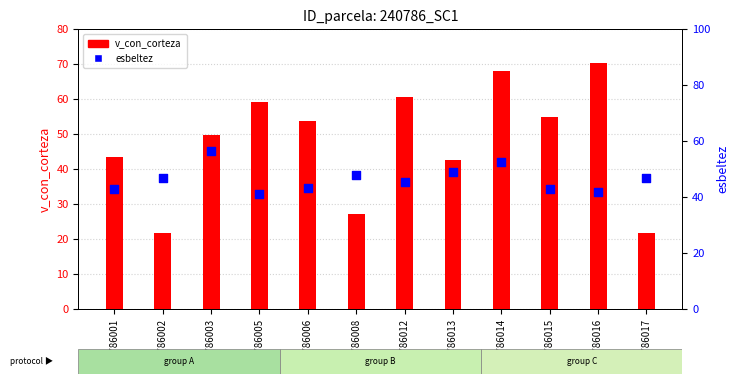

Which series contains the highest Y value?

v_con_corteza